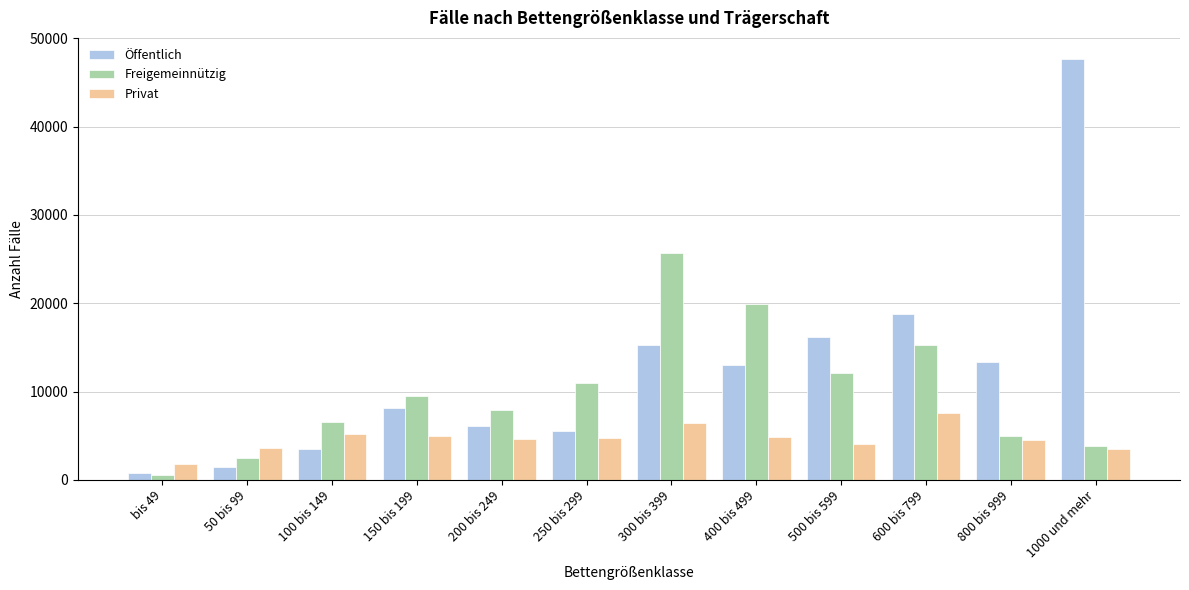

What is the average value of the Privat series?

4670